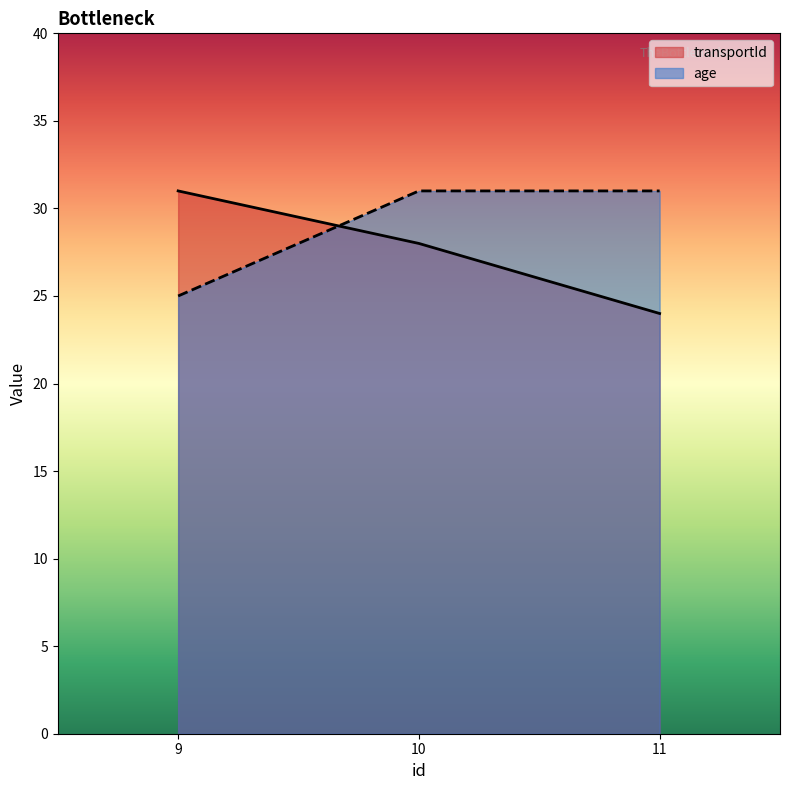

Is the value of transportId at 9 greater than the value of age at 9?

Yes